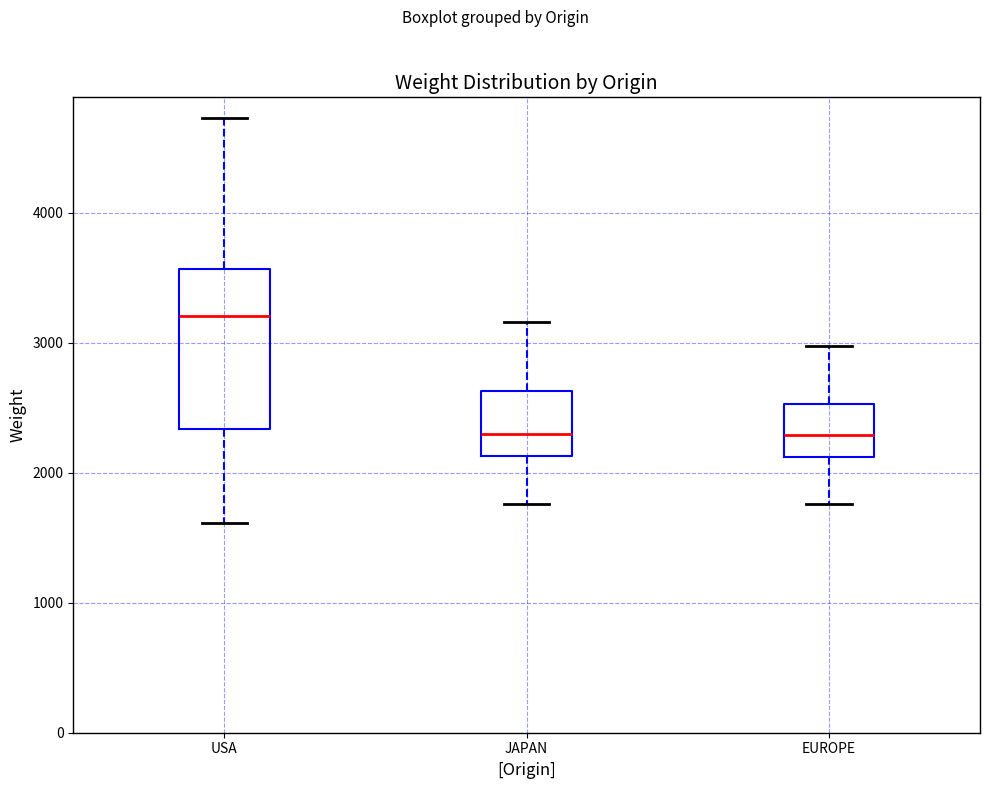

Reading left to right, read every box against the y-axis: the position of its median line, the range the box covers, and the ends of its whiskers. The values are not printed on the chart, so give them approximately, as read against the axis.

USA: median 3200, box 2300 to 3600, whiskers 1600 to 4700
JAPAN: median 2300, box 2100 to 2600, whiskers 1800 to 3200
EUROPE: median 2300, box 2100 to 2500, whiskers 1800 to 3000